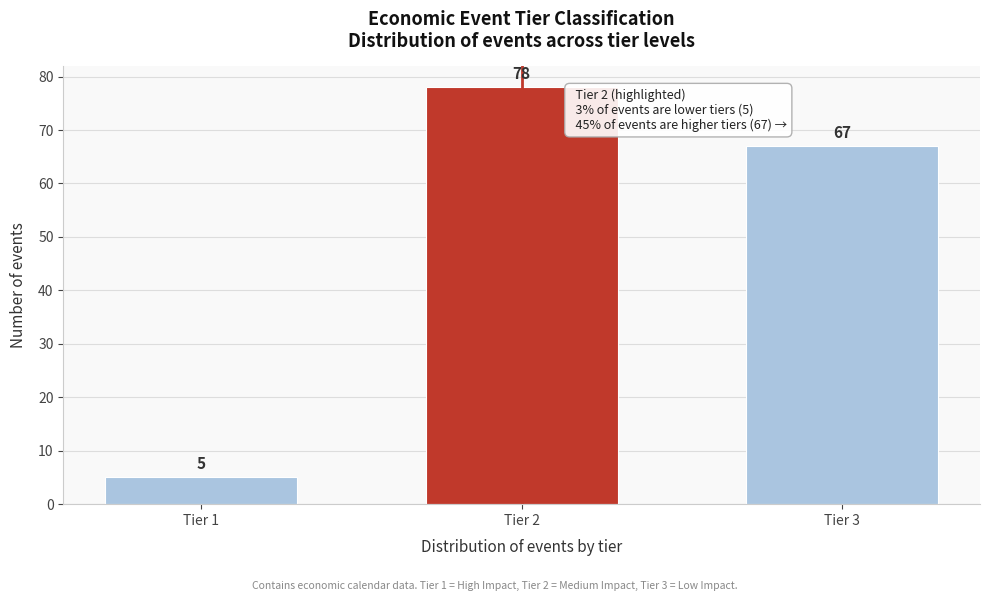

Reading right to left, extract all data points from this chart.

67	78	5